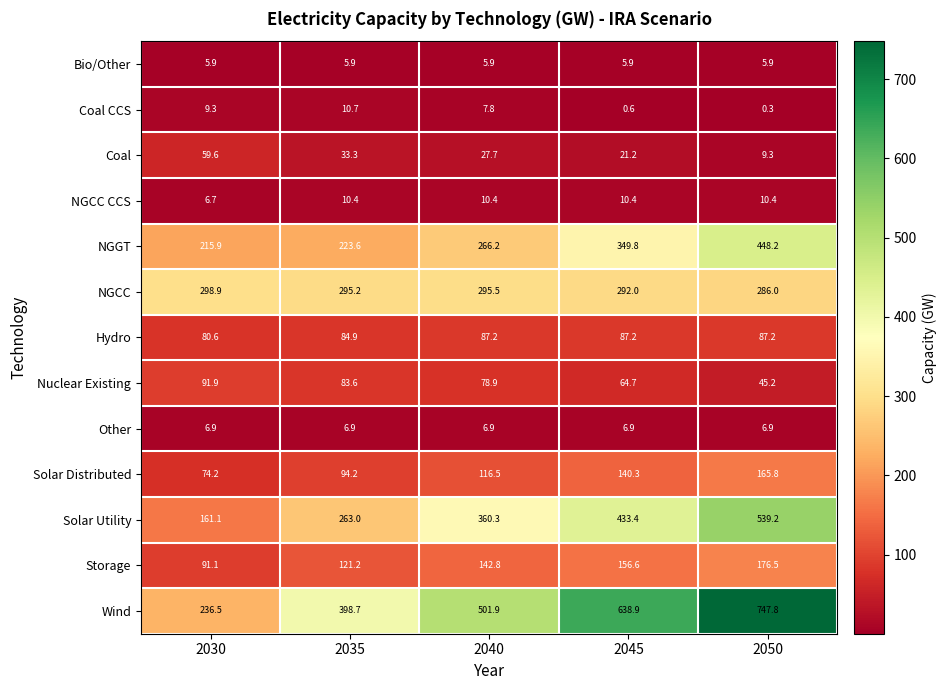

At 2035, list the series in order from largest to smallest.

Wind, NGCC, Solar Utility, NGGT, Storage, Solar Distributed, Hydro, Nuclear Existing, Coal, Coal CCS, NGCC CCS, Other, Bio/Other